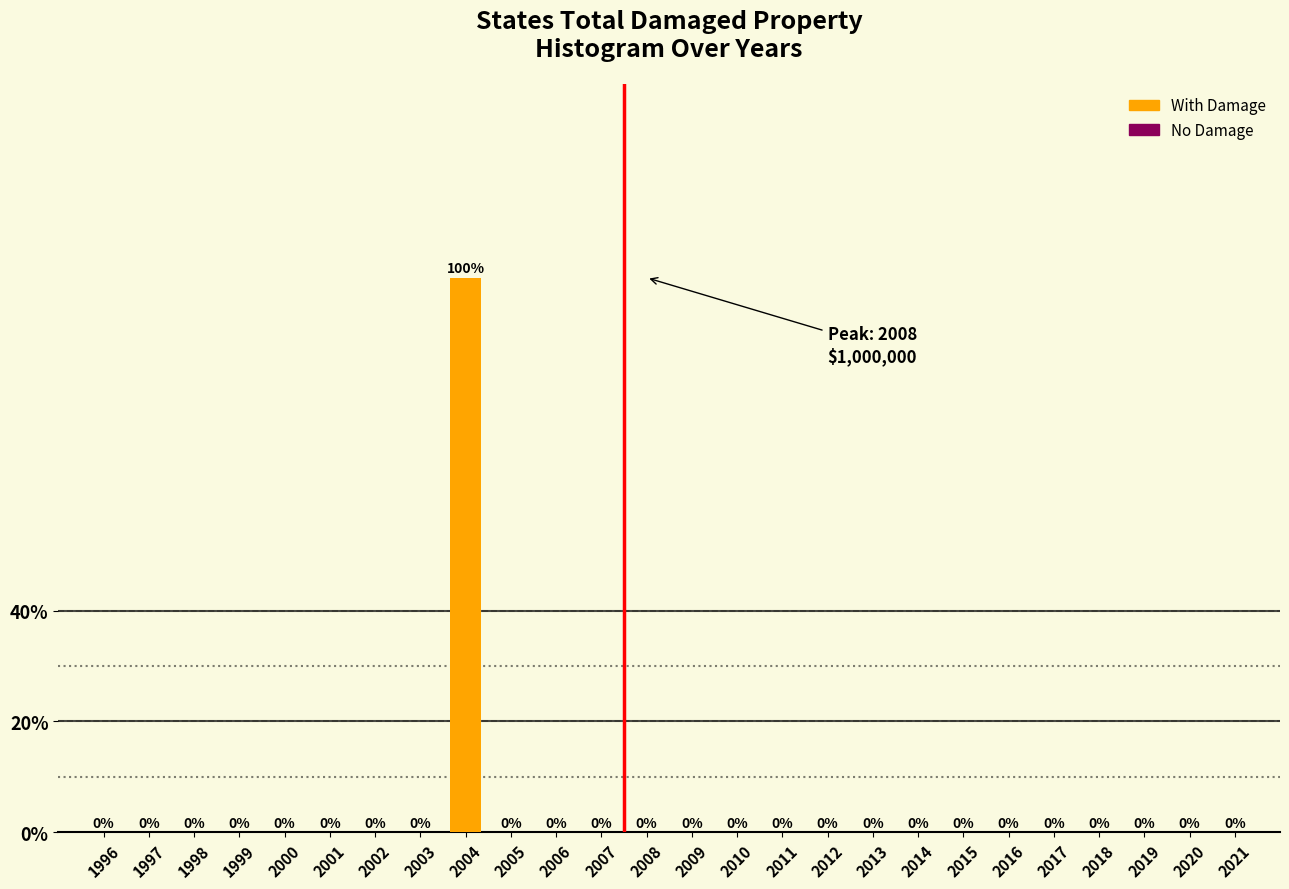

Reading right to left, extract all data points from this chart.

2021=0	2020=0	2019=0	2018=0	2017=0	2016=0	2015=0	2014=0	2013=0	2012=0	2011=0	2010=0	2009=0	2008=0	2007=0	2006=0	2005=0	2004=100	2003=0	2002=0	2001=0	2000=0	1999=0	1998=0	1997=0	1996=0